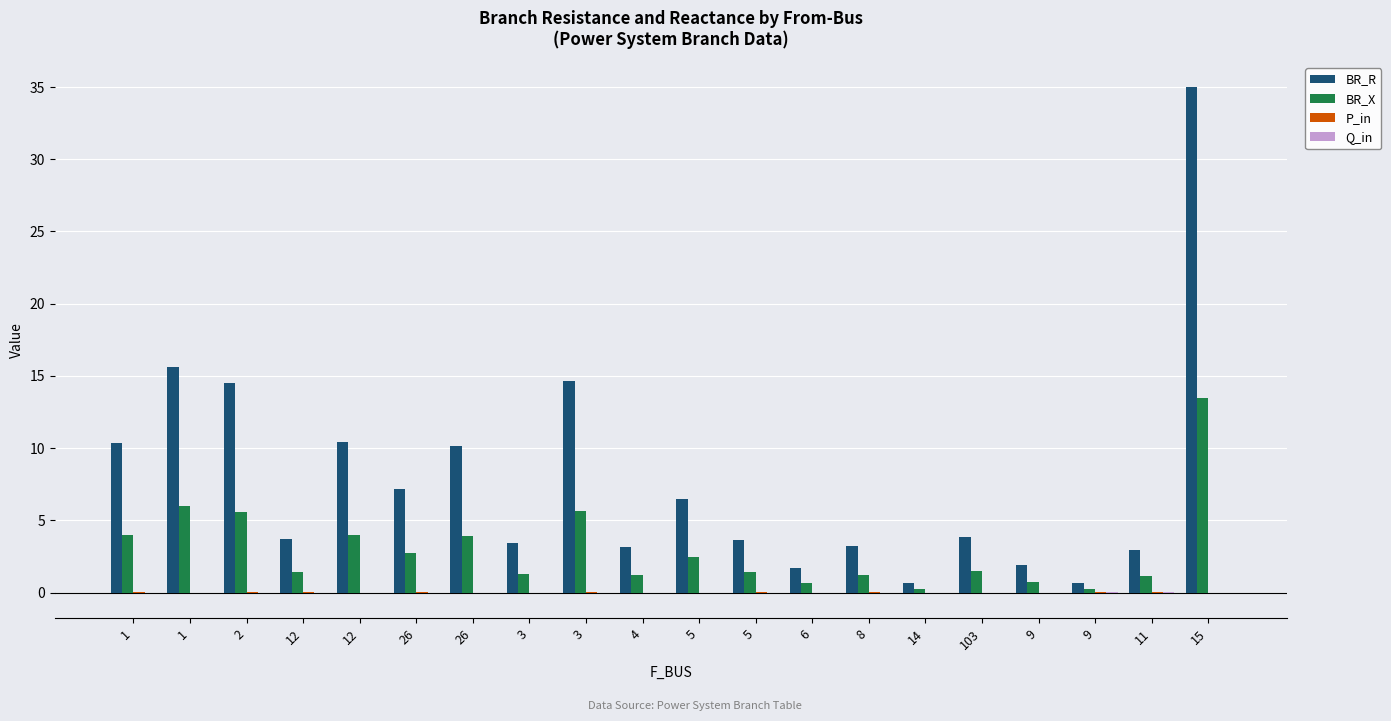

Count the number of categories in the chart.

20